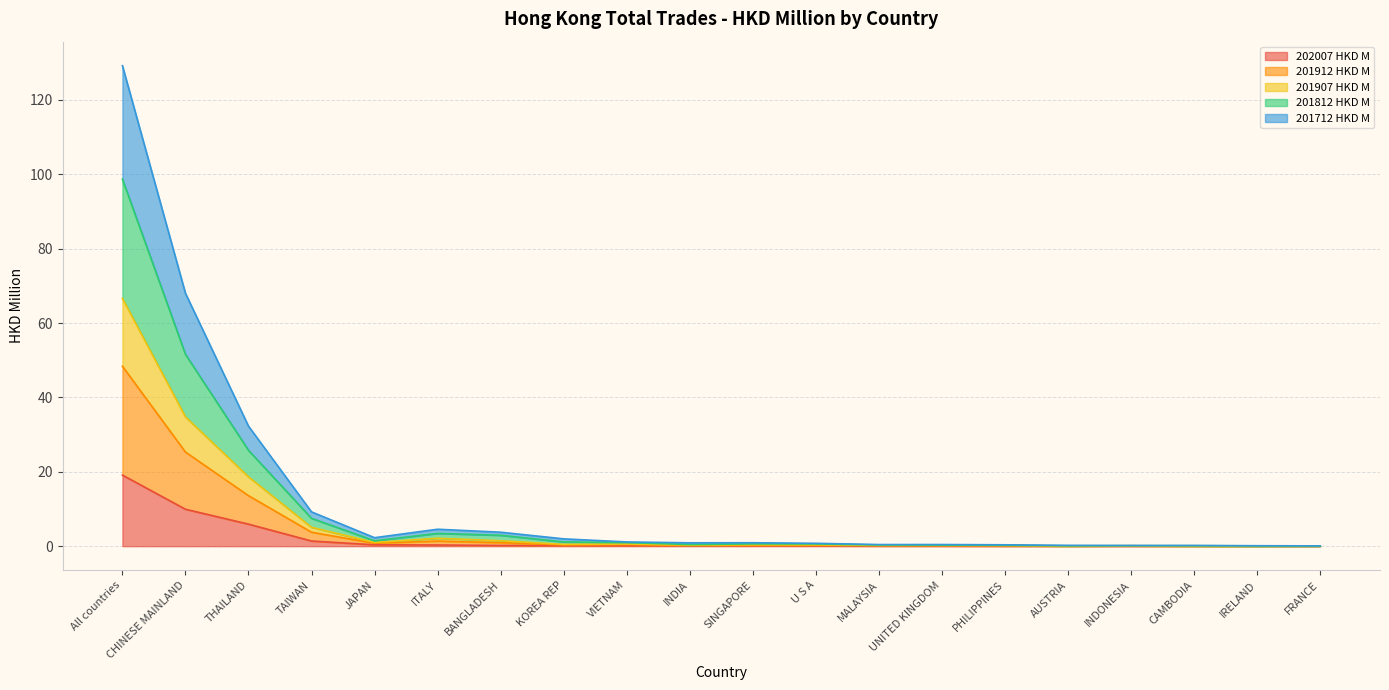

What is the value of the 201712 HKD M point at the 8th from the left?

0.3